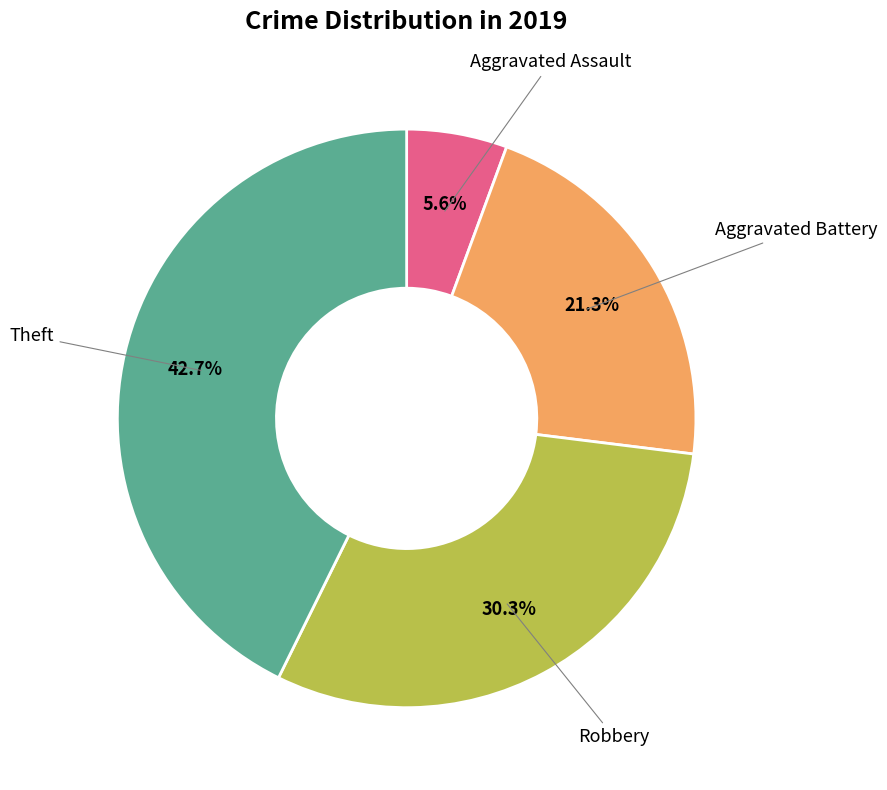

To the nearest percent, what percentage of the pie is Robbery?

30%